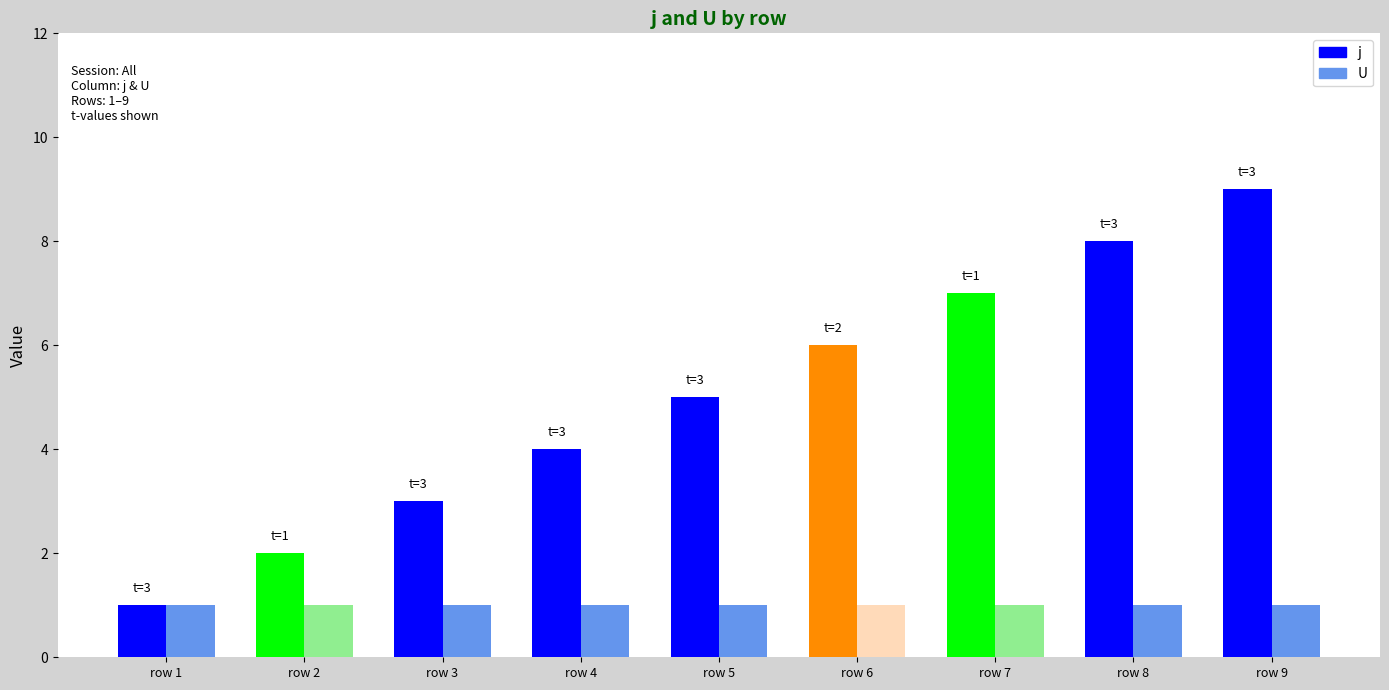

What is the total value across all series at row 8?

9